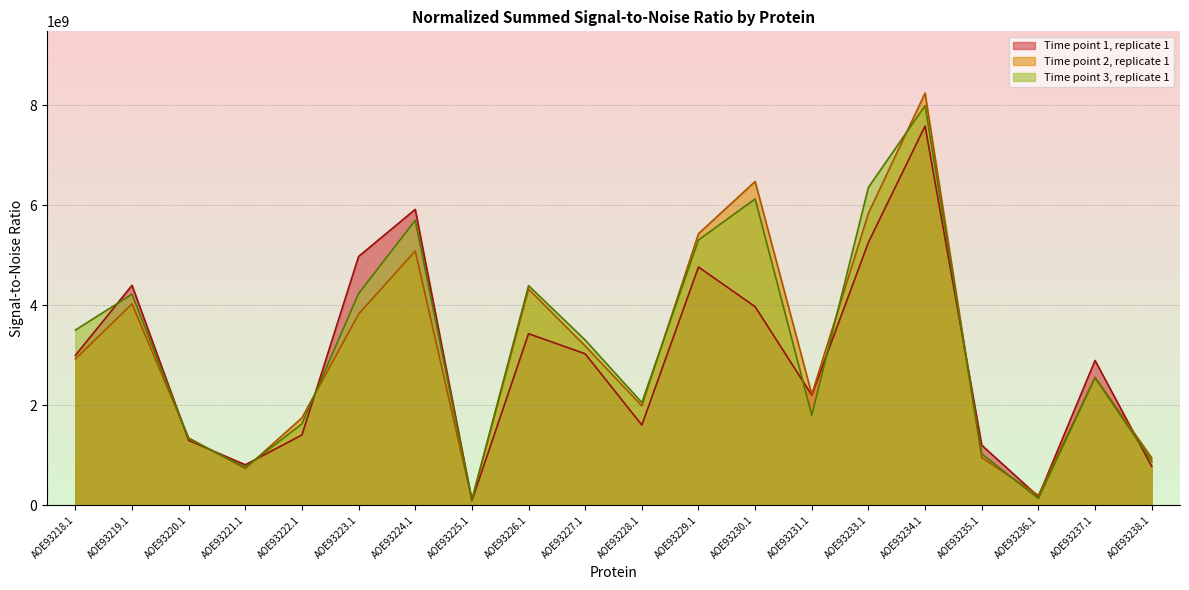

Which label corresponds to the largest value in the chart?

AOE93234.1